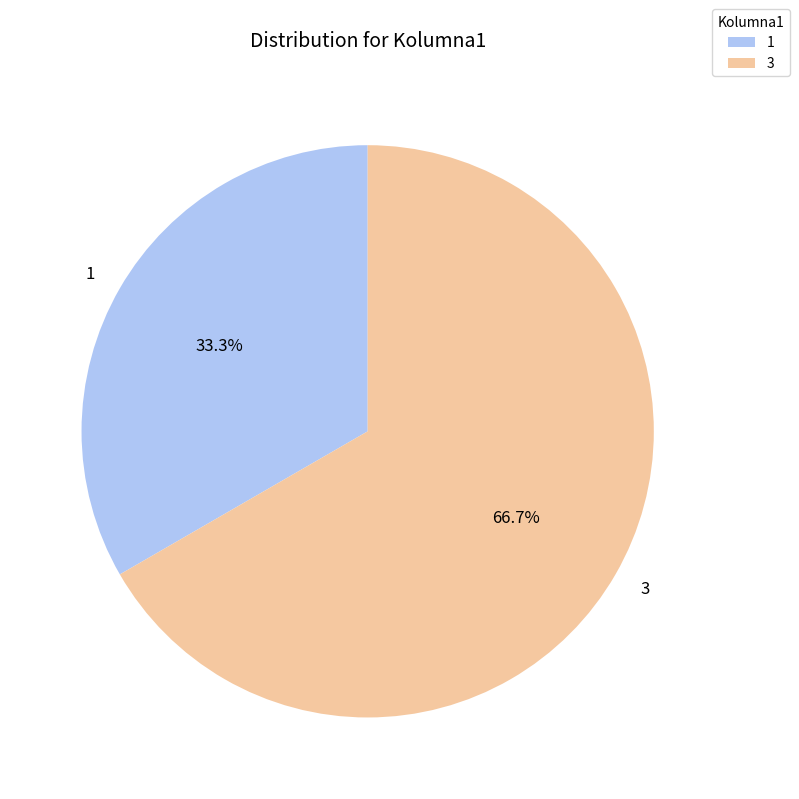

What percentage do 1 and 3 together represent?

100.0%